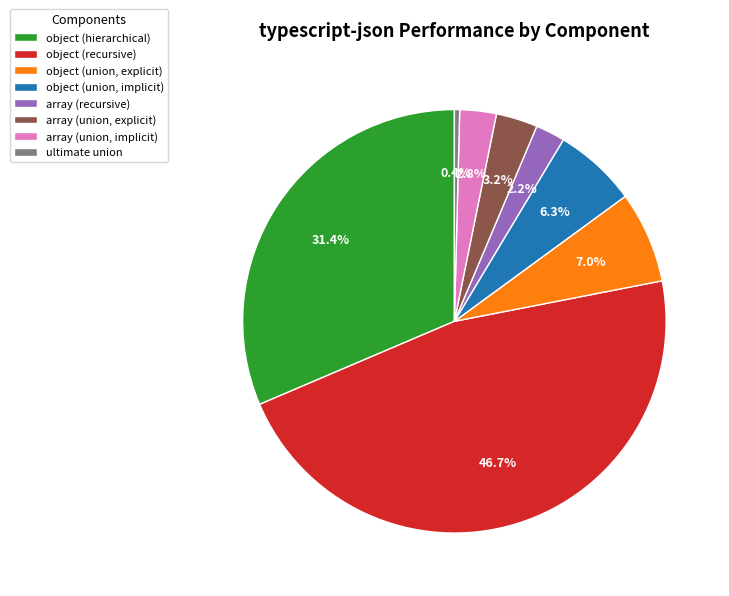

Is it true that object (union, explicit) is 1% of the pie?

False